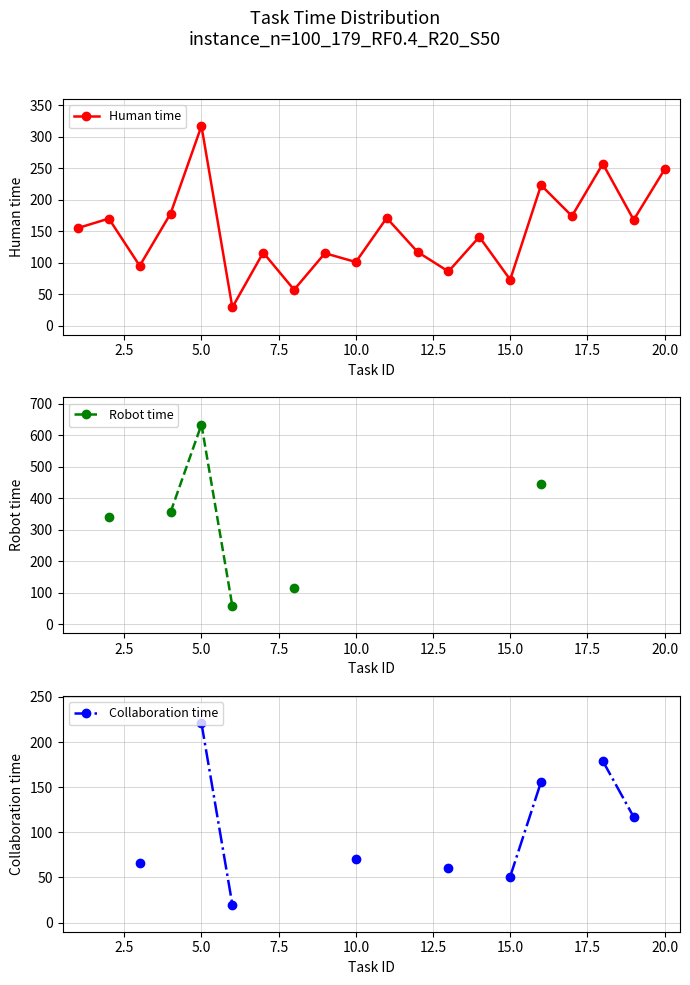

Does the chart display data point markers on the line(s)?

Yes